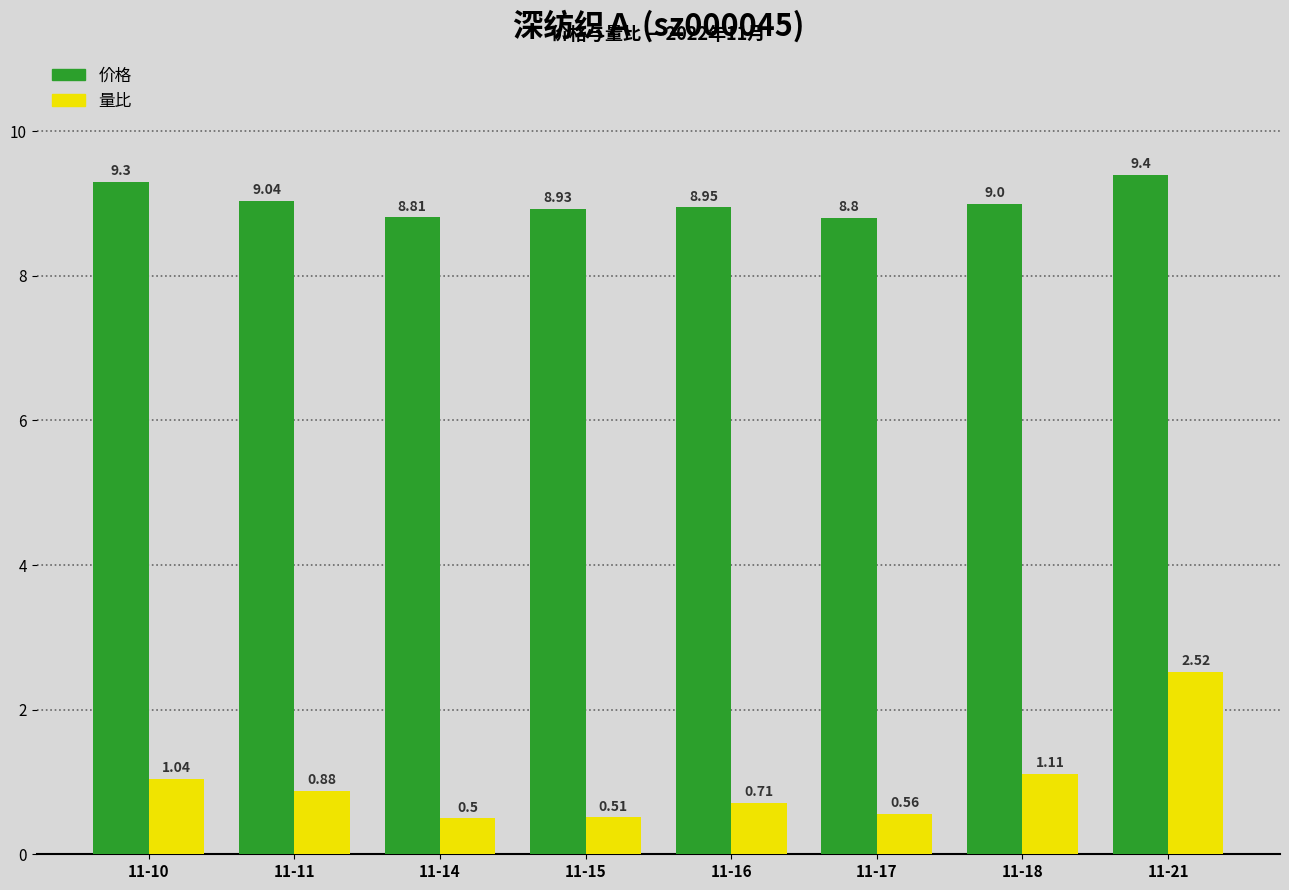

Which series has the largest total across all categories?

价格